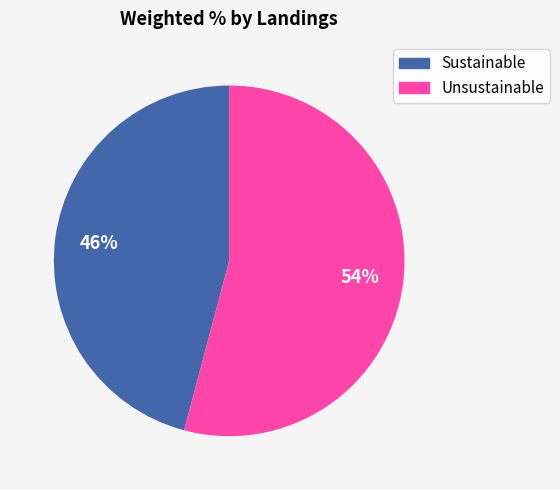

How many slices are in this pie chart?

2